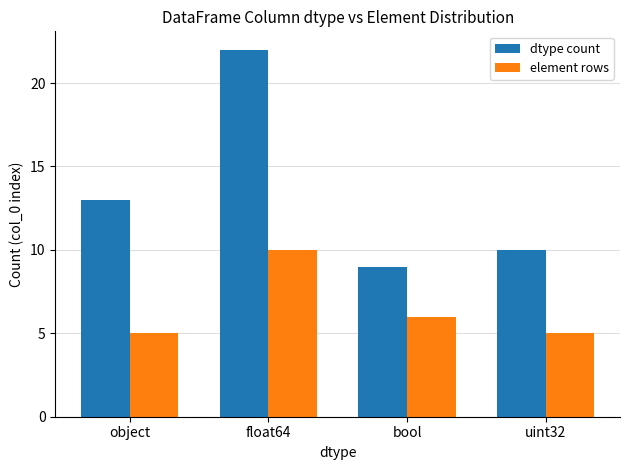

Which series has the largest total across all categories?

dtype count